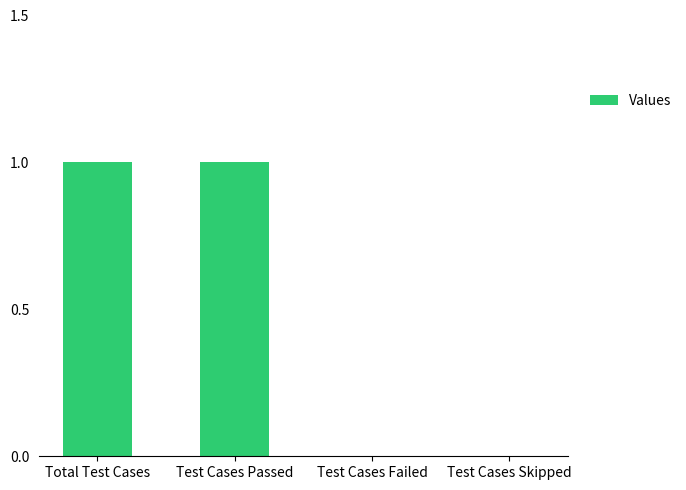

Approximately how many times larger is the value at Test Cases Passed compared to Total Test Cases?

1.0